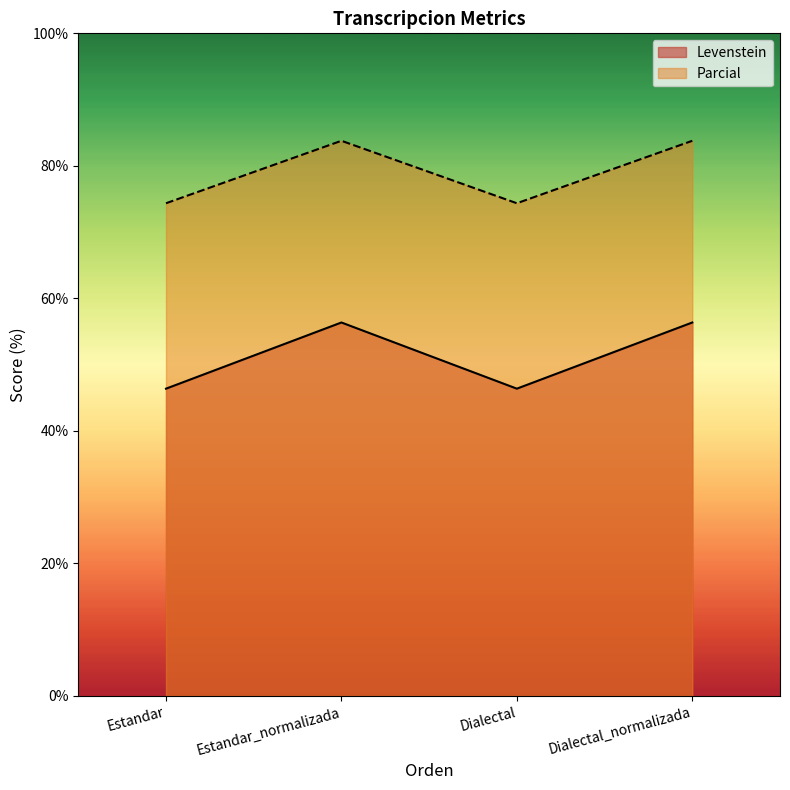

Which series has the largest total across all categories?

Parcial